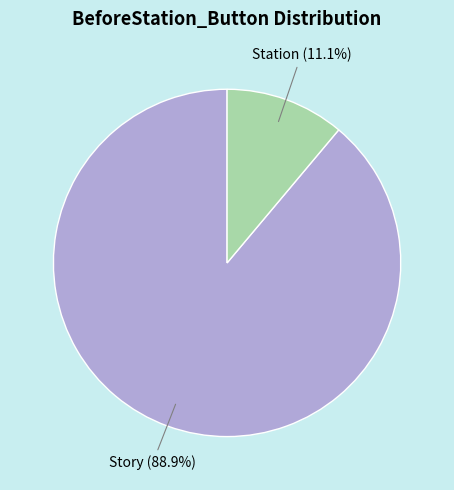

Is there a majority slice in this chart?

Yes